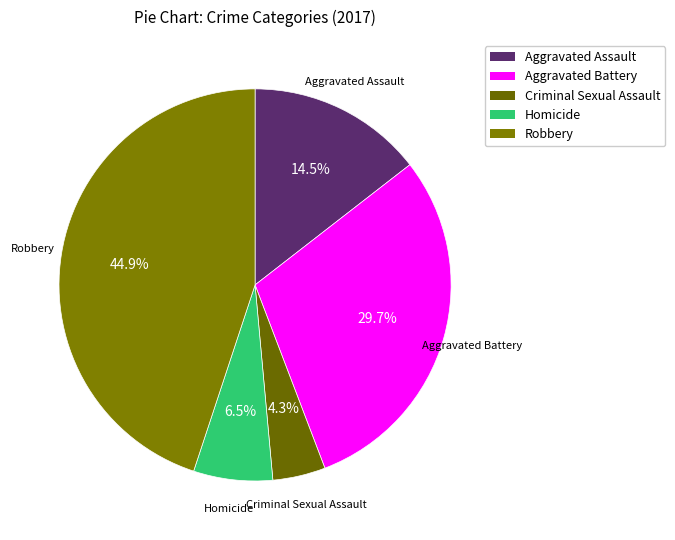

The Aggravated Battery slice represents 30% of the pie. True or false?

True